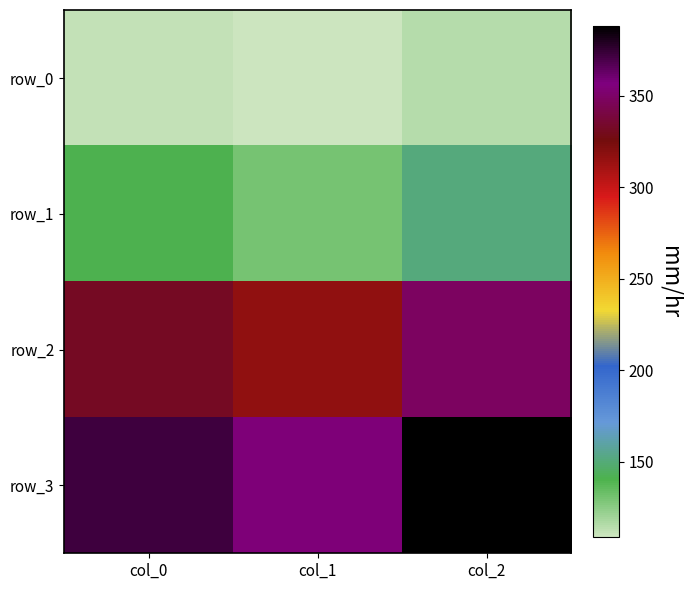

True or false: row_0 has a value of 149.5 at col_0.

False